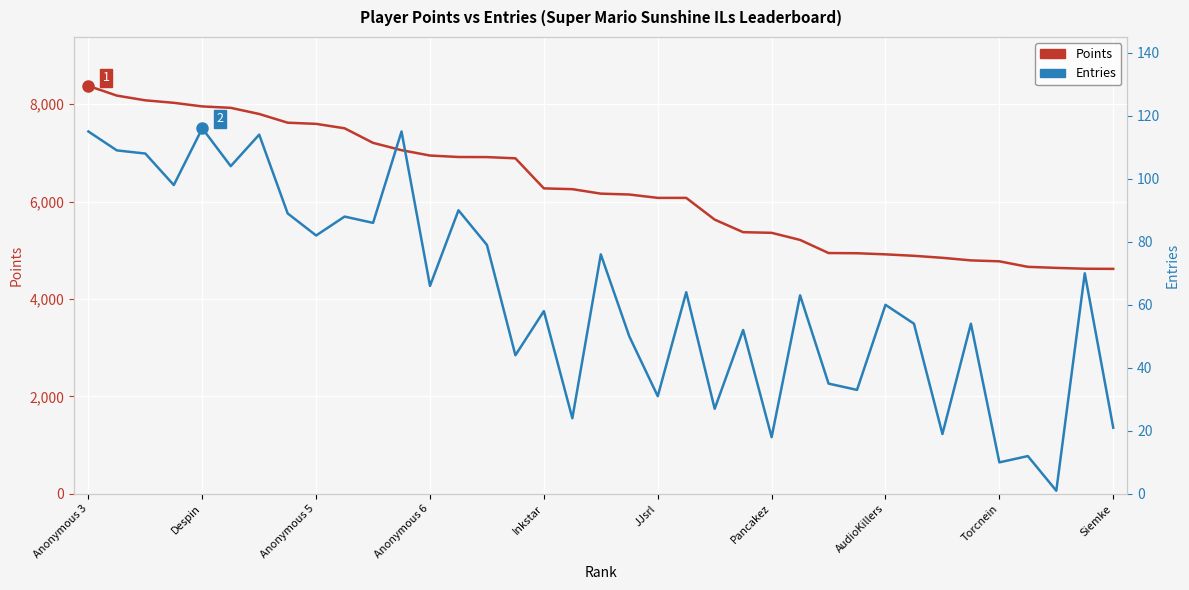

What is the average value of the Entries series?

63